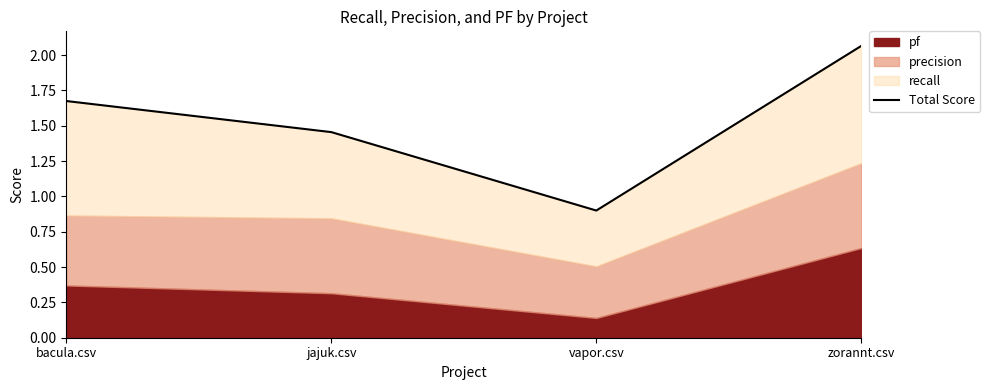

Rank the categories by value from highest to lowest.

zorannt.csv, bacula.csv, jajuk.csv, vapor.csv